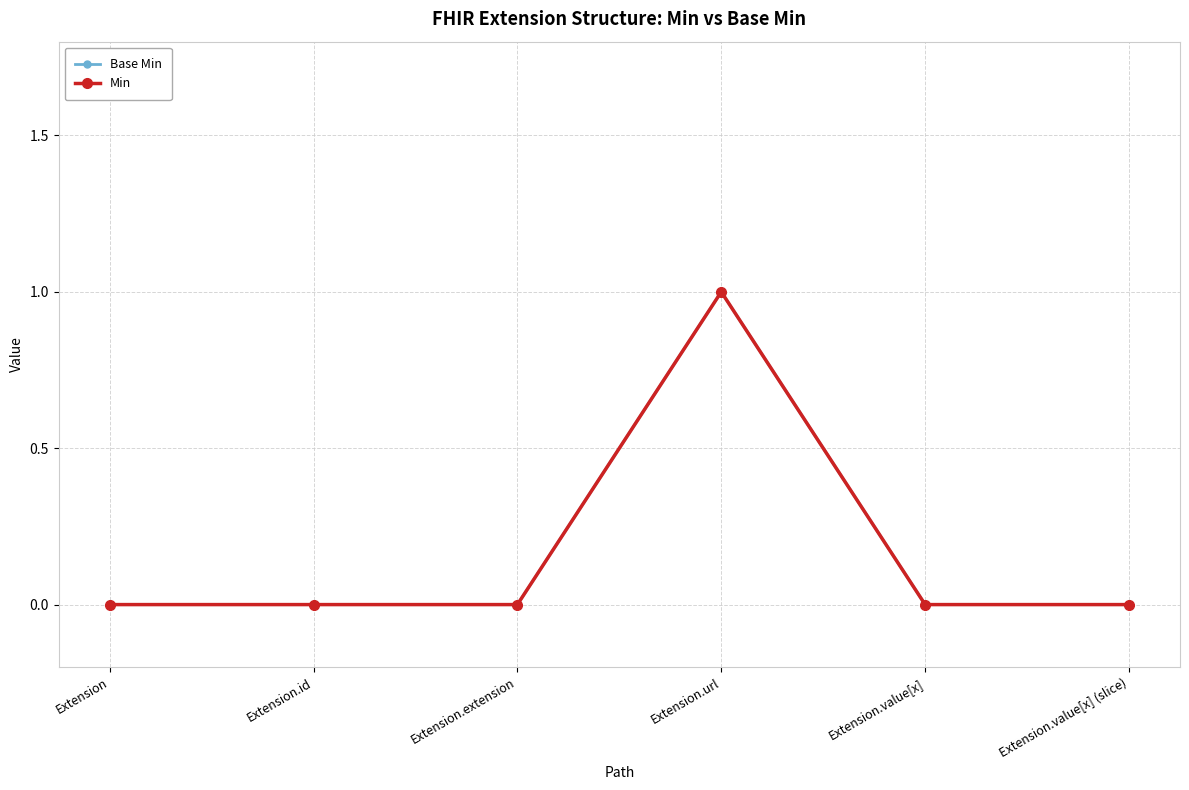

Which series changed the most between Extension.extension and Extension.value[x]?

Base Min